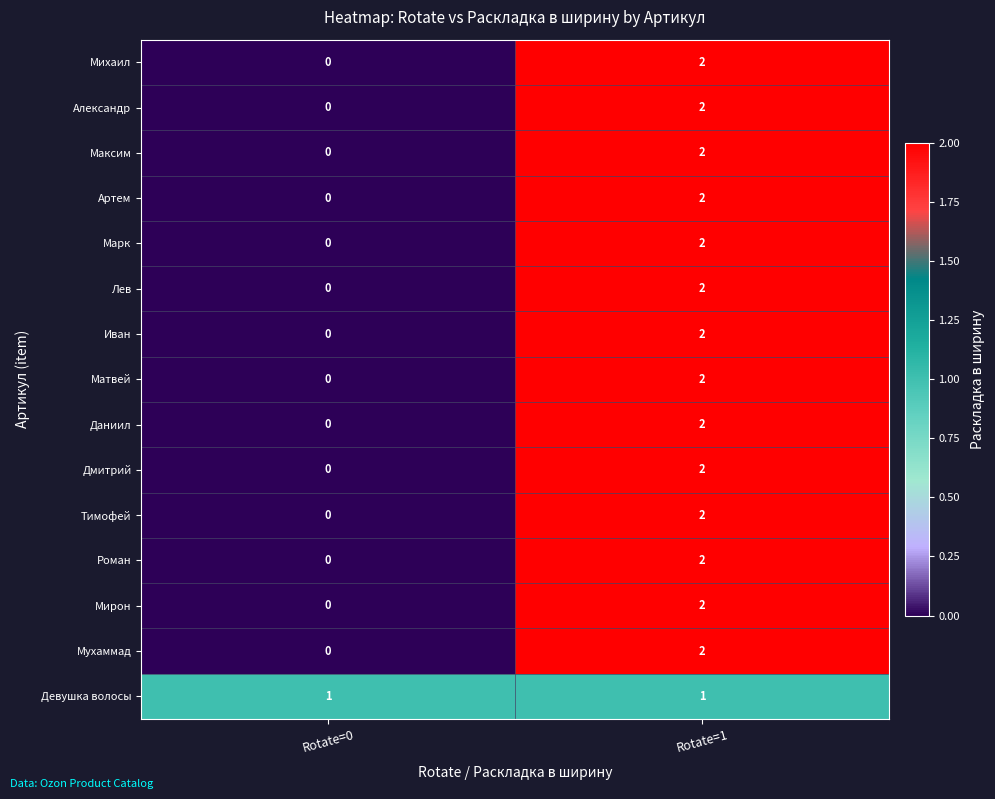

Reading left to right, transcribe all the data shown in this chart.

Михаил: 0	2
Александр: 0	2
Максим: 0	2
Артем: 0	2
Марк: 0	2
Лев: 0	2
Иван: 0	2
Матвей: 0	2
Даниил: 0	2
Дмитрий: 0	2
Тимофей: 0	2
Роман: 0	2
Мирон: 0	2
Мухаммад: 0	2
Девушка волосы: 1	1